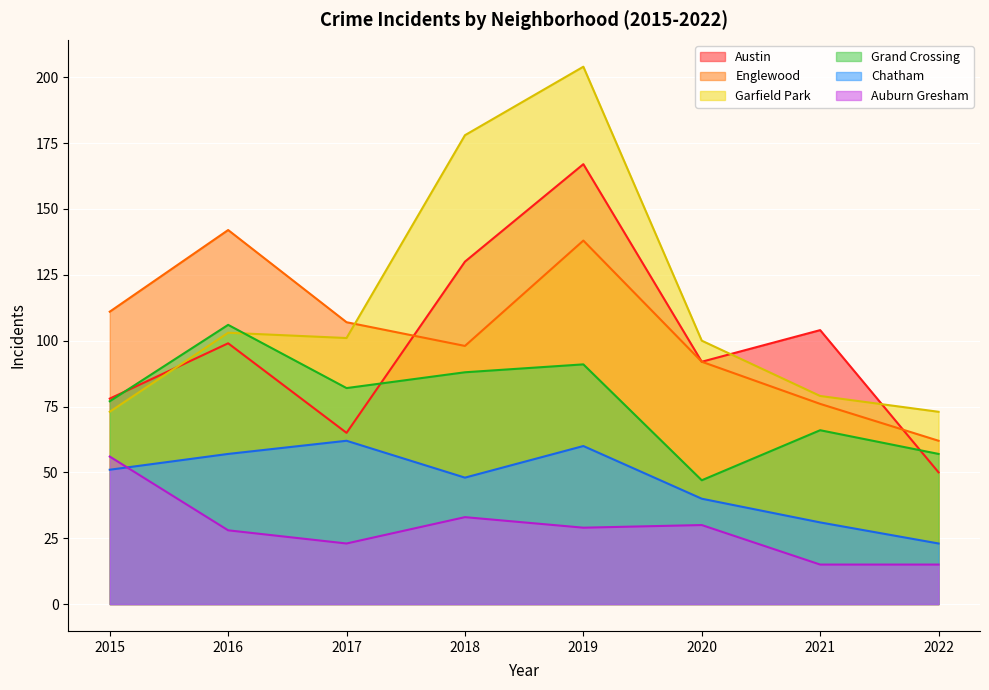

Does the chart display data point markers on the line(s)?

No